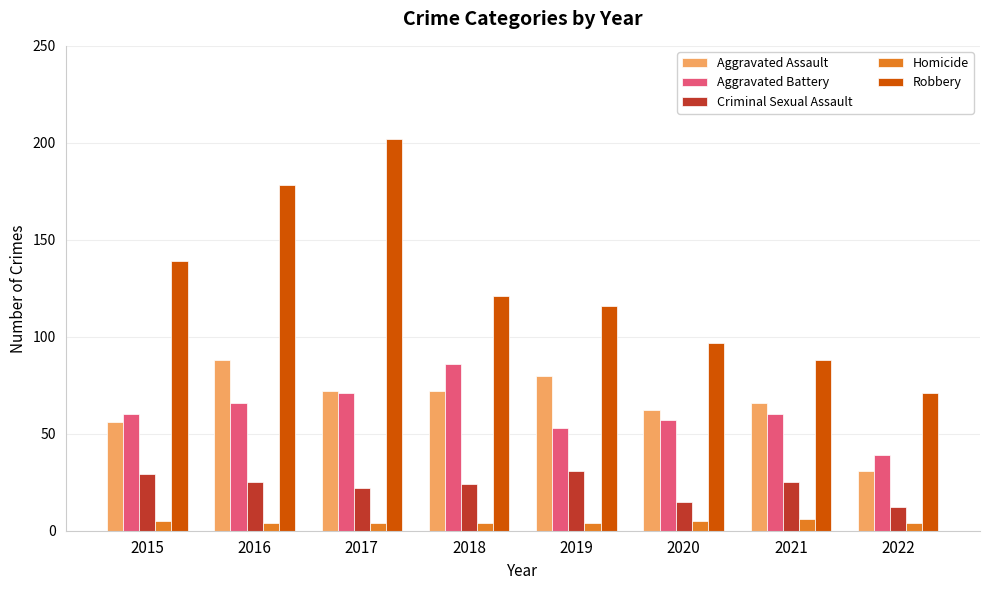

Which series has the widest spread of values?

Robbery